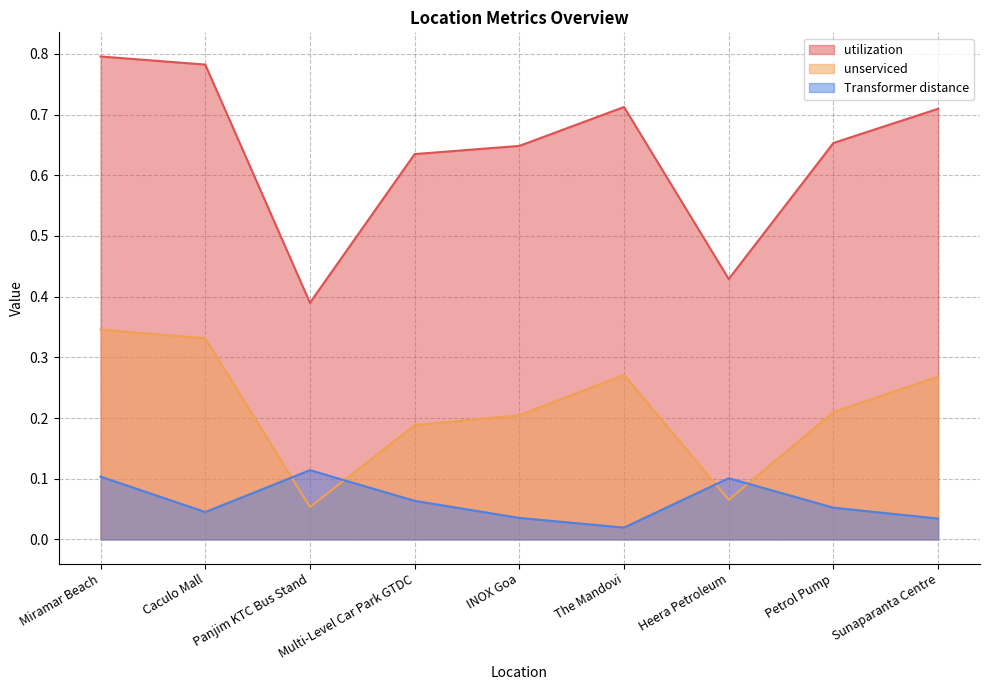

True or false: unserviced has more than 1 interior local peaks.

False